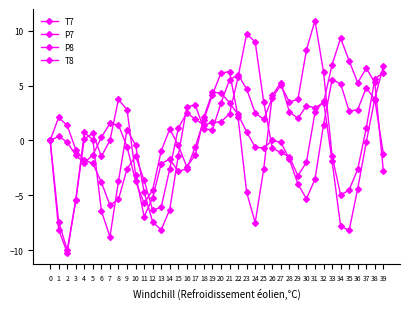

Does the chart have visible grid lines?

No